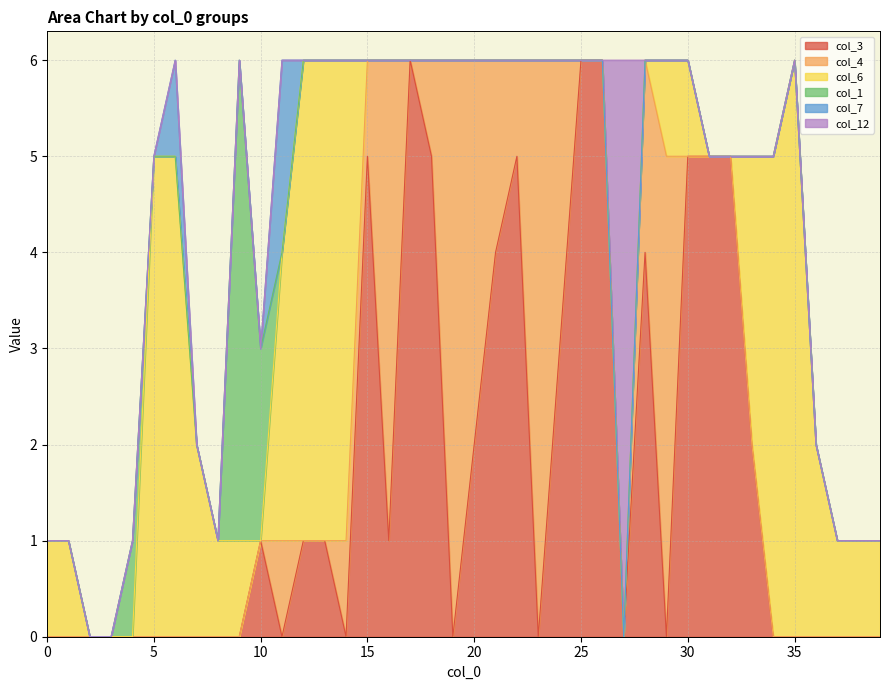

What is the maximum value for col_12?

6